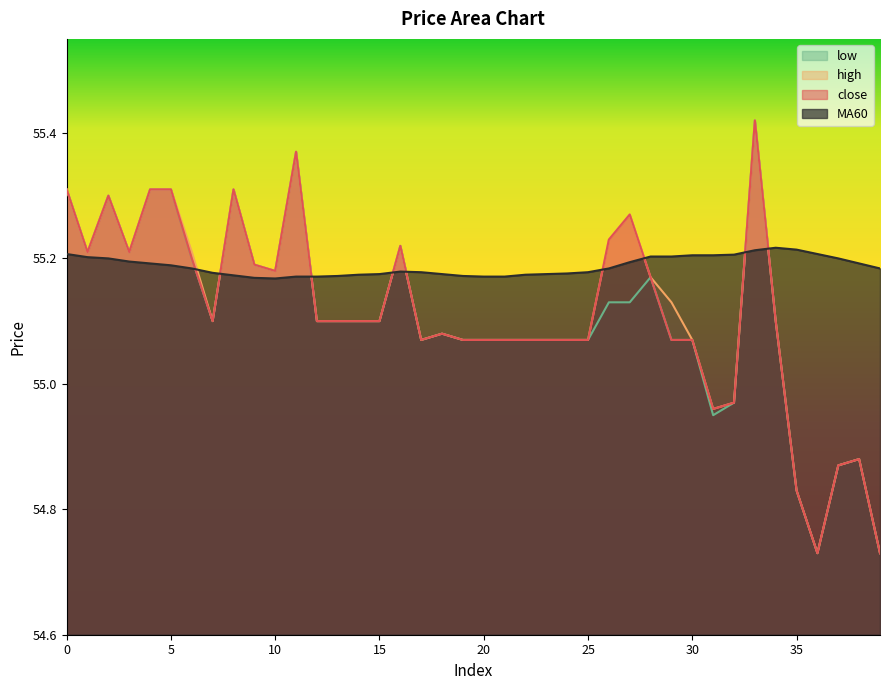

True or false: low has a value of 28.4 at 6.

False